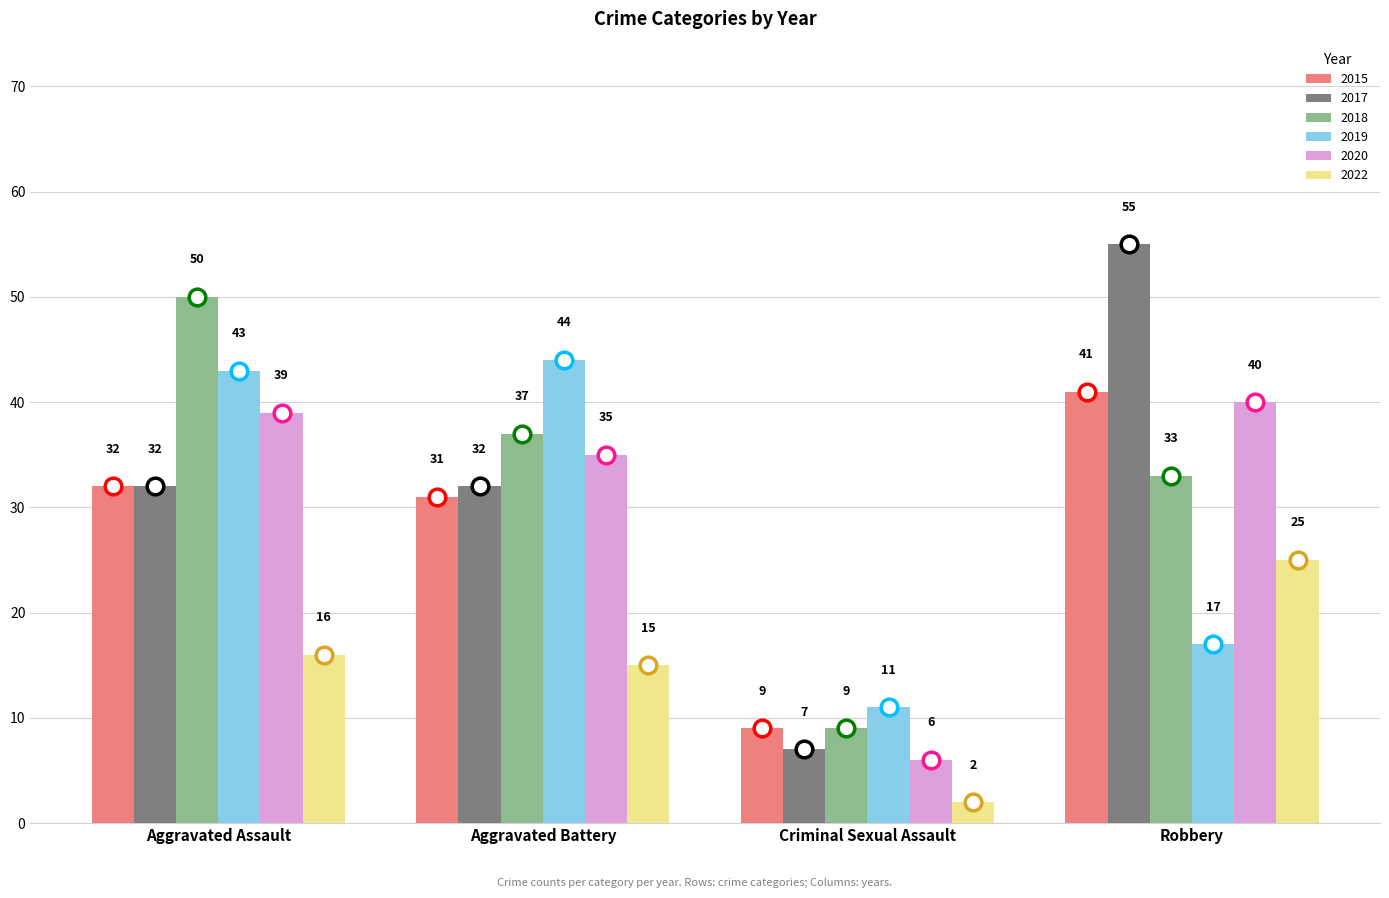

What is the label of the 1st bar from the right?

Robbery